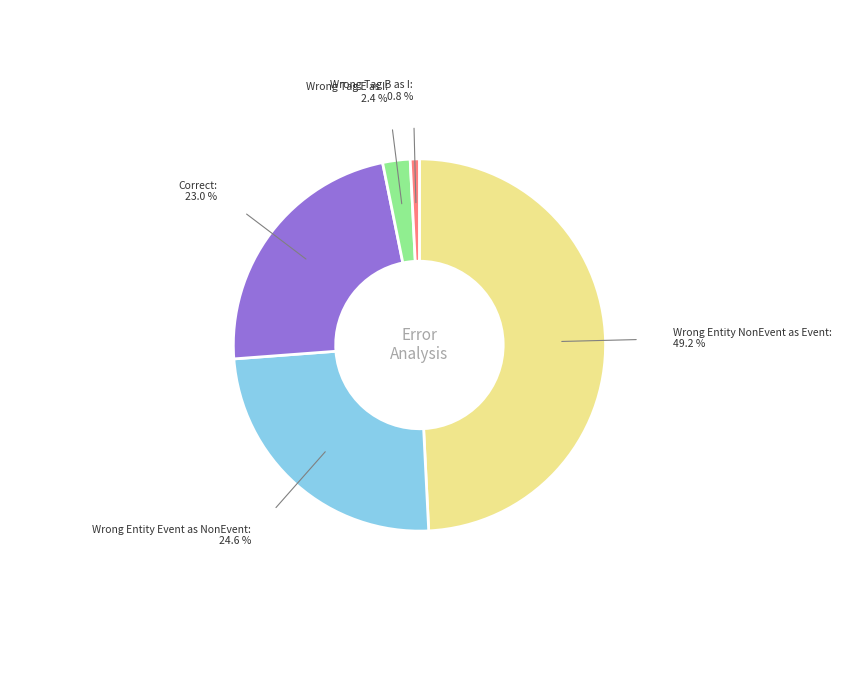

Is there a majority slice in this chart?

No